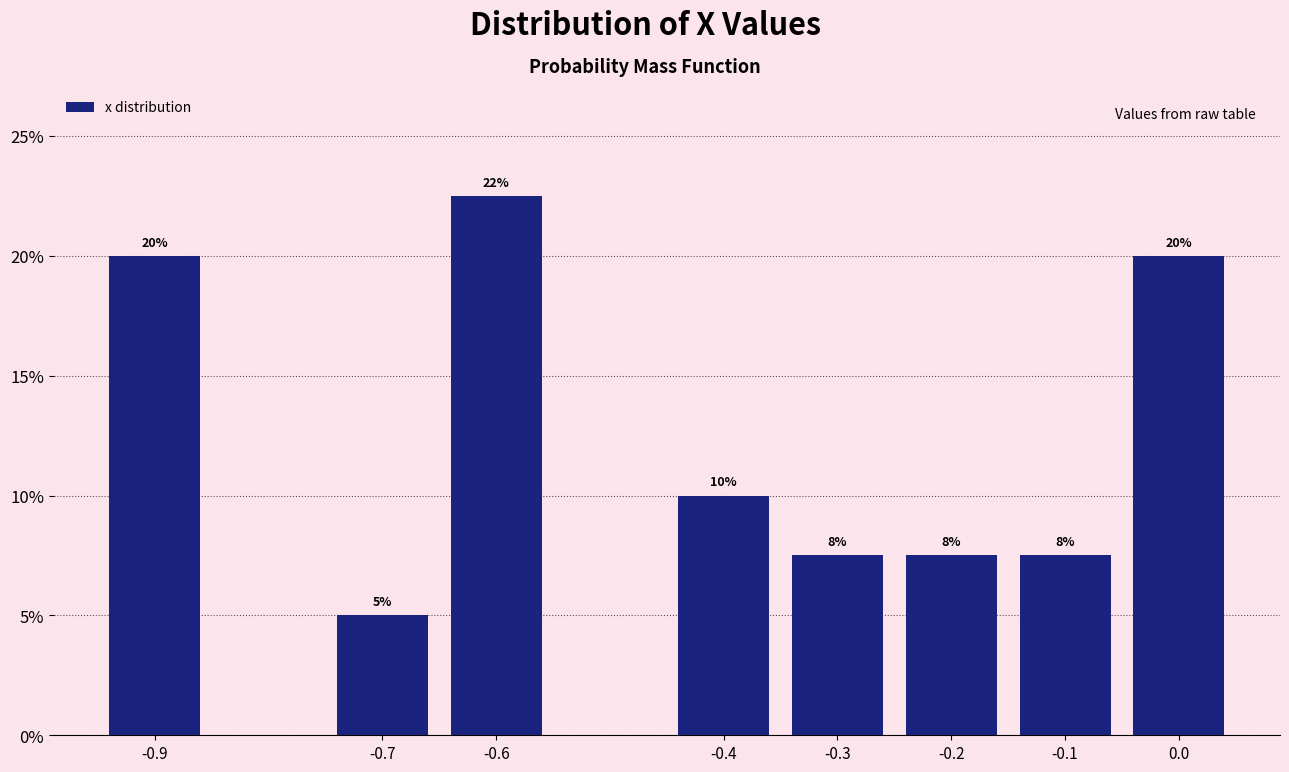

What is the value of the 1st bar from the left?

20.0